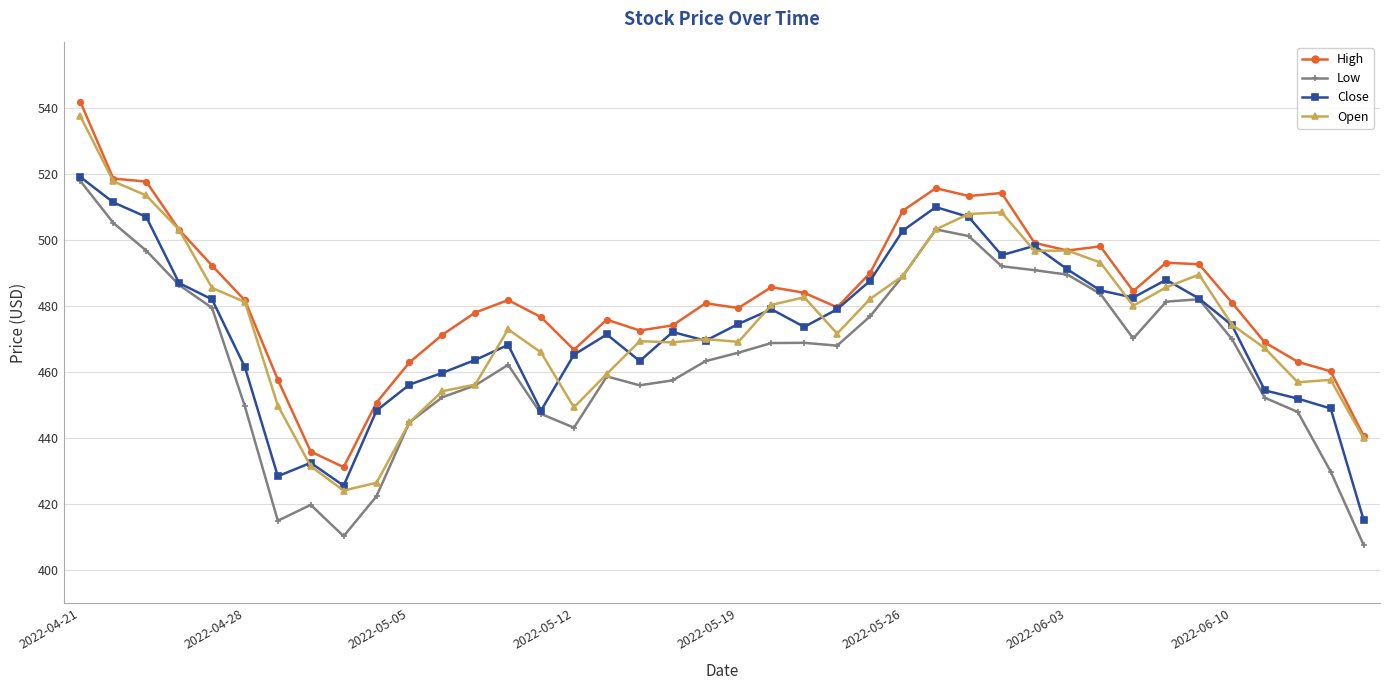

At how many categories does at least one series exceed 438?

38